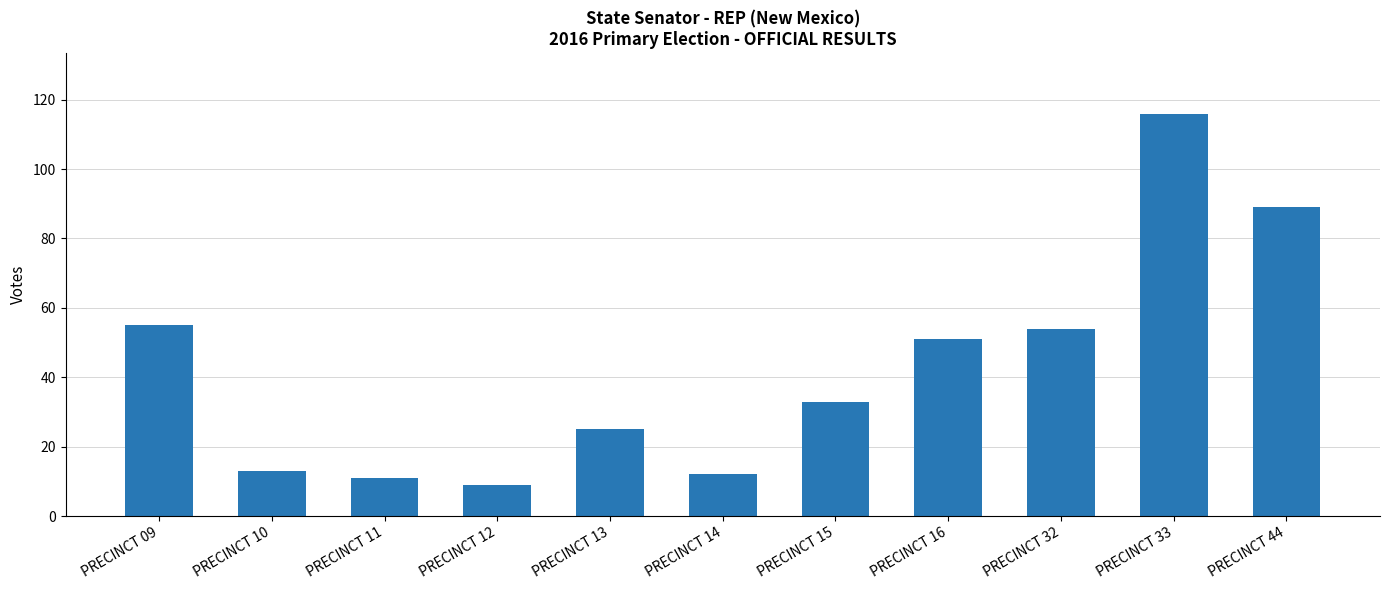

What is the value of the 3rd bar from the left?

11